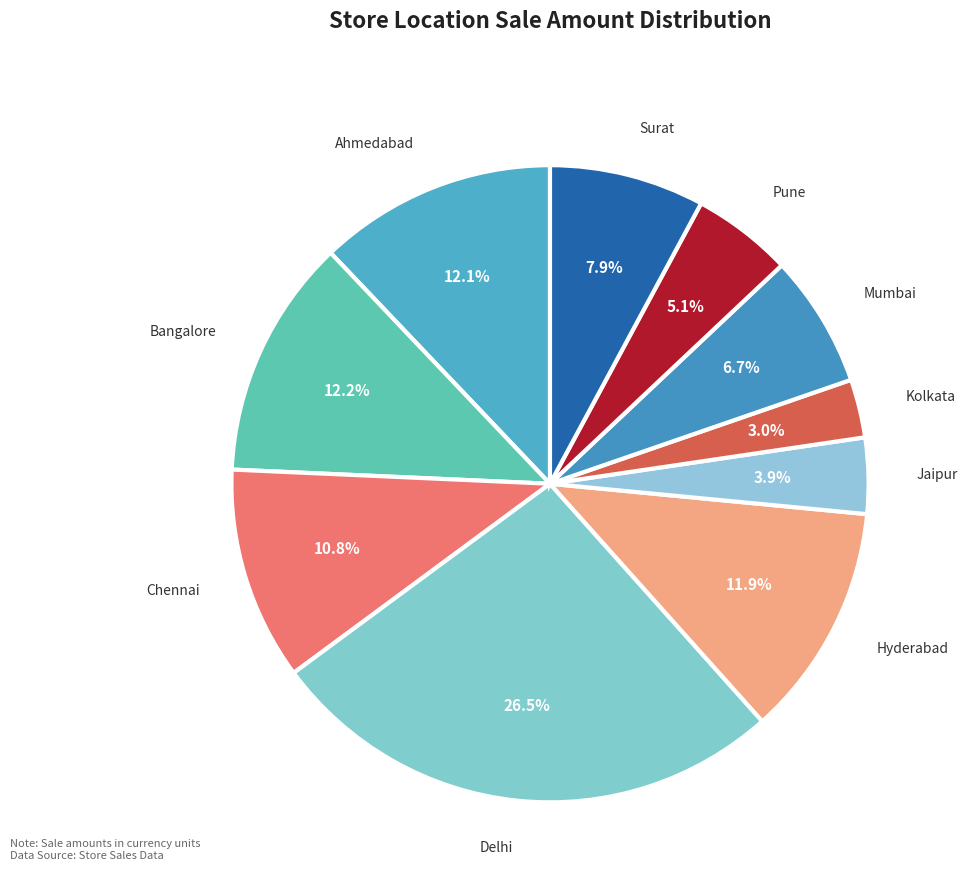

To the nearest percent, what is the average slice percentage?

10%